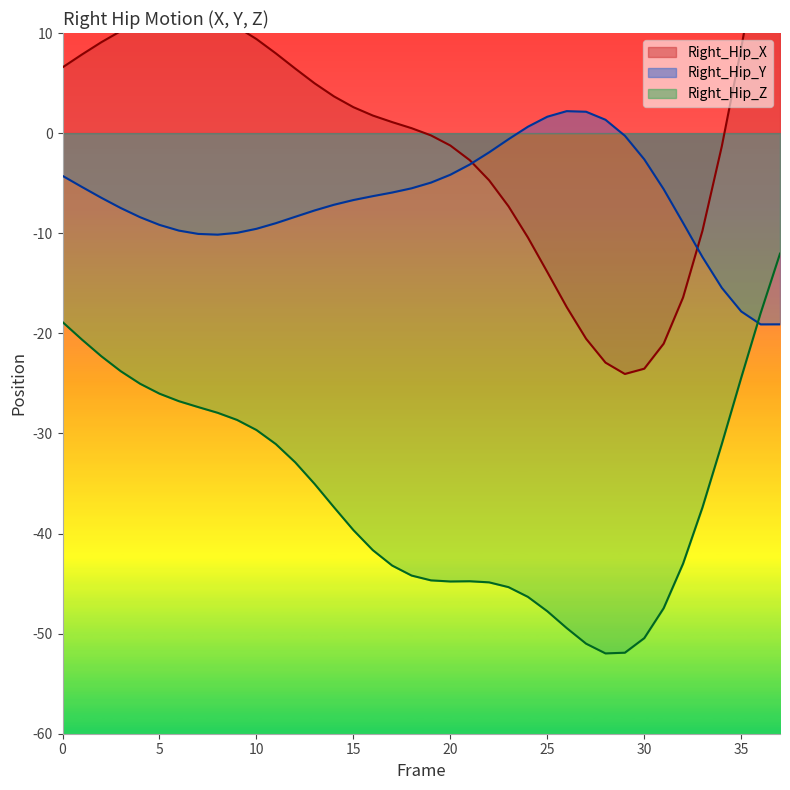

The Right_Hip_Z series shows -60.1 at 32. True or false?

False